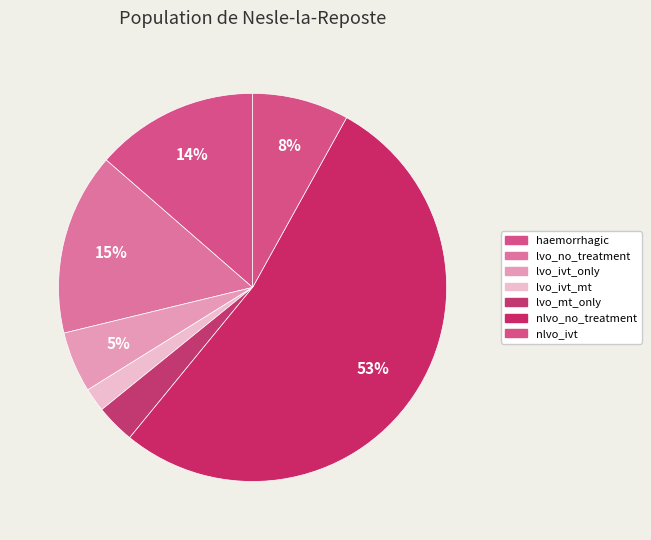

What portion of the pie excludes lvo_no_treatment?

84.8%